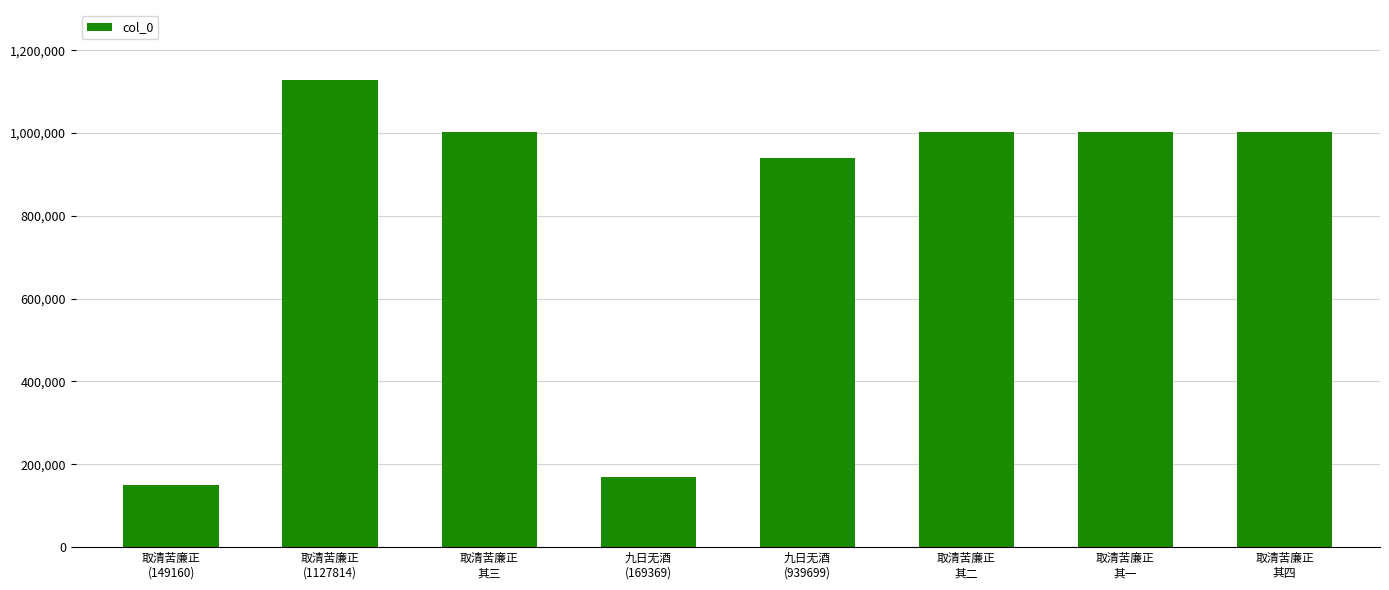

At which label is the value closest to 638487?

九日无酒
(939699)